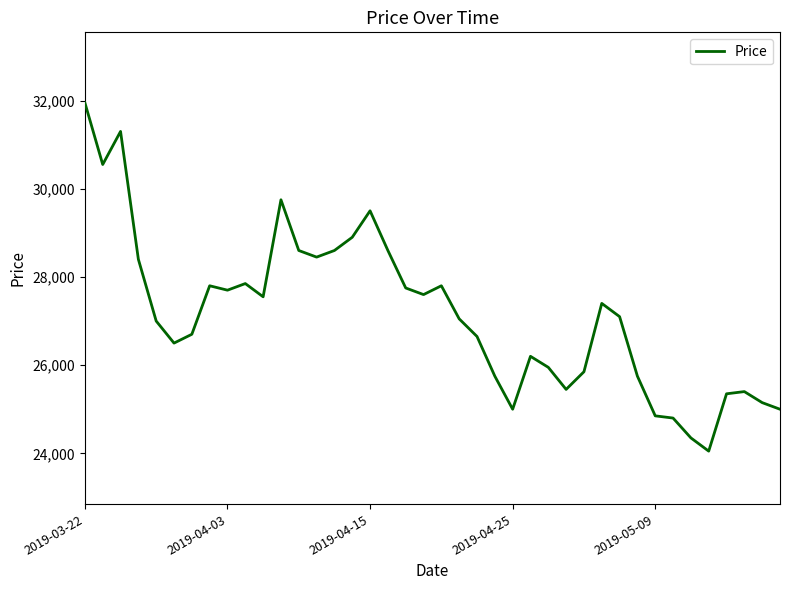

How many values are below 27100?

20